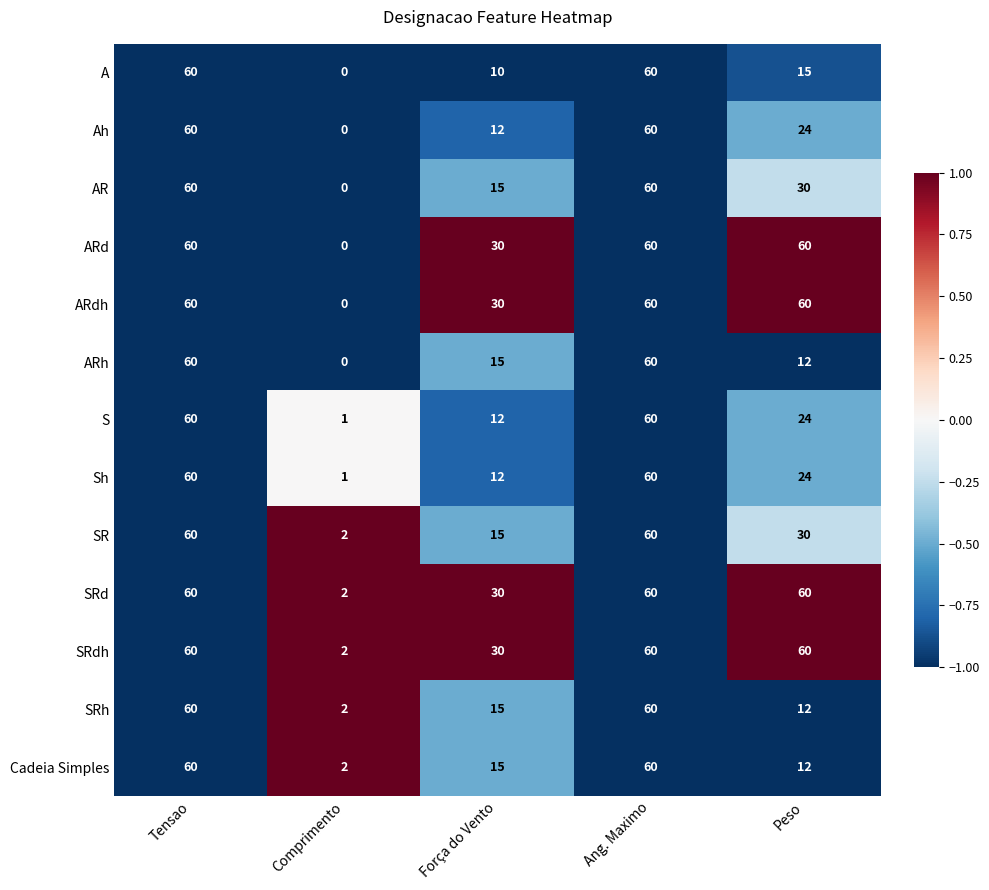

Is the value of SRdh at Comprimento greater than the value of Sh at Força do Vento?

No